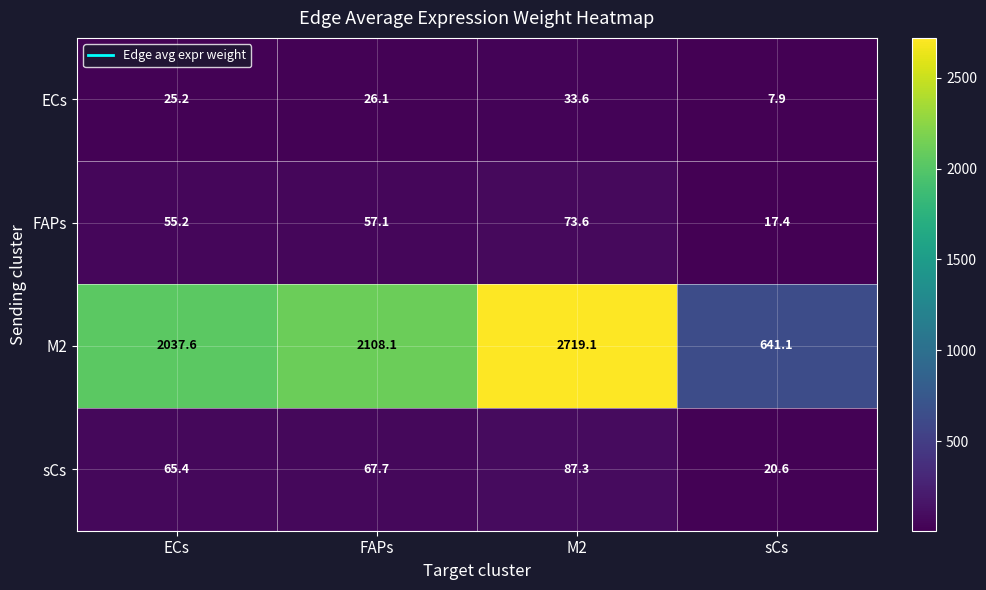

At which label does sCs first exceed 67?

FAPs